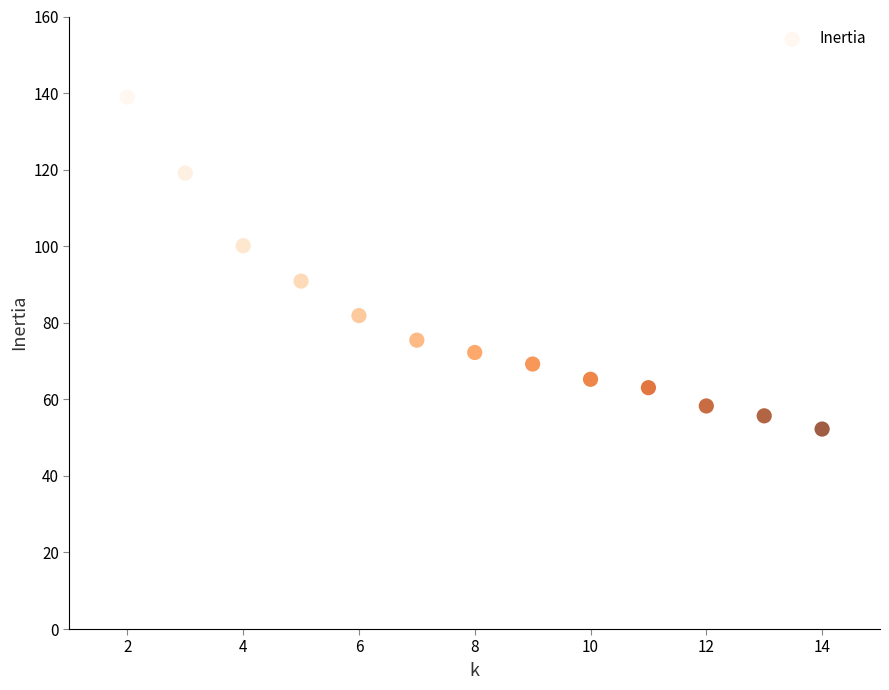

What is the range of X values (max minus min)?

12.0